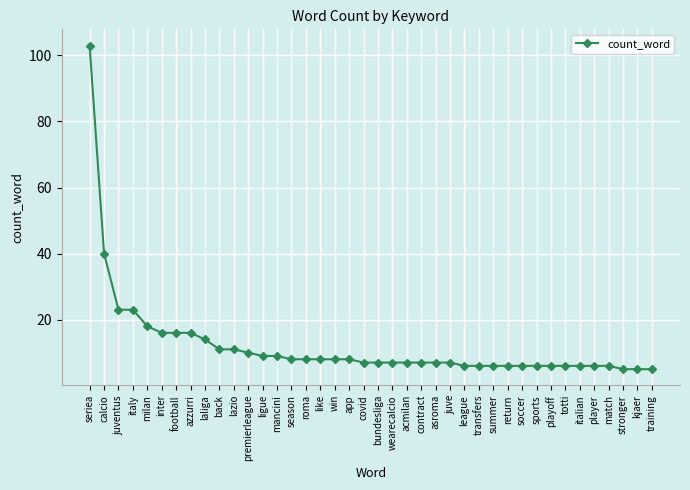

How many series are shown in this chart?

1